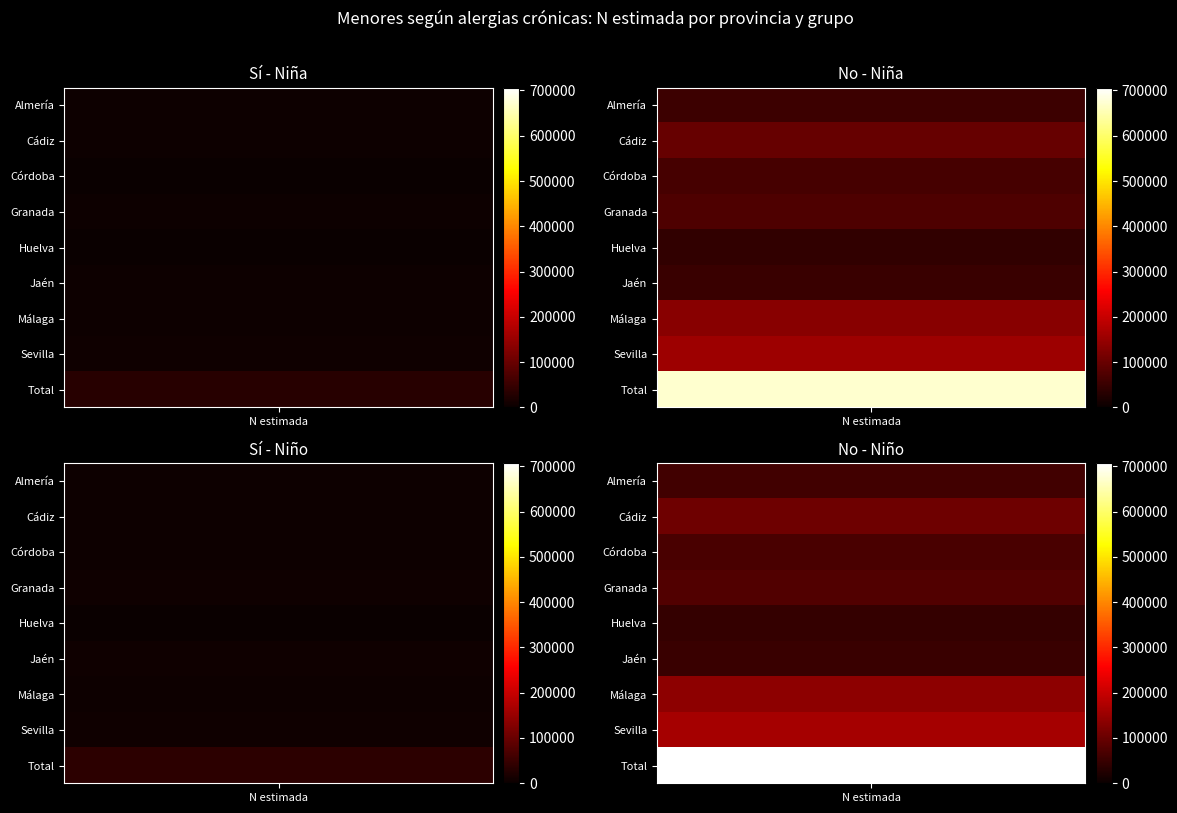

Which label corresponds to the smallest value in the chart?

Huelva